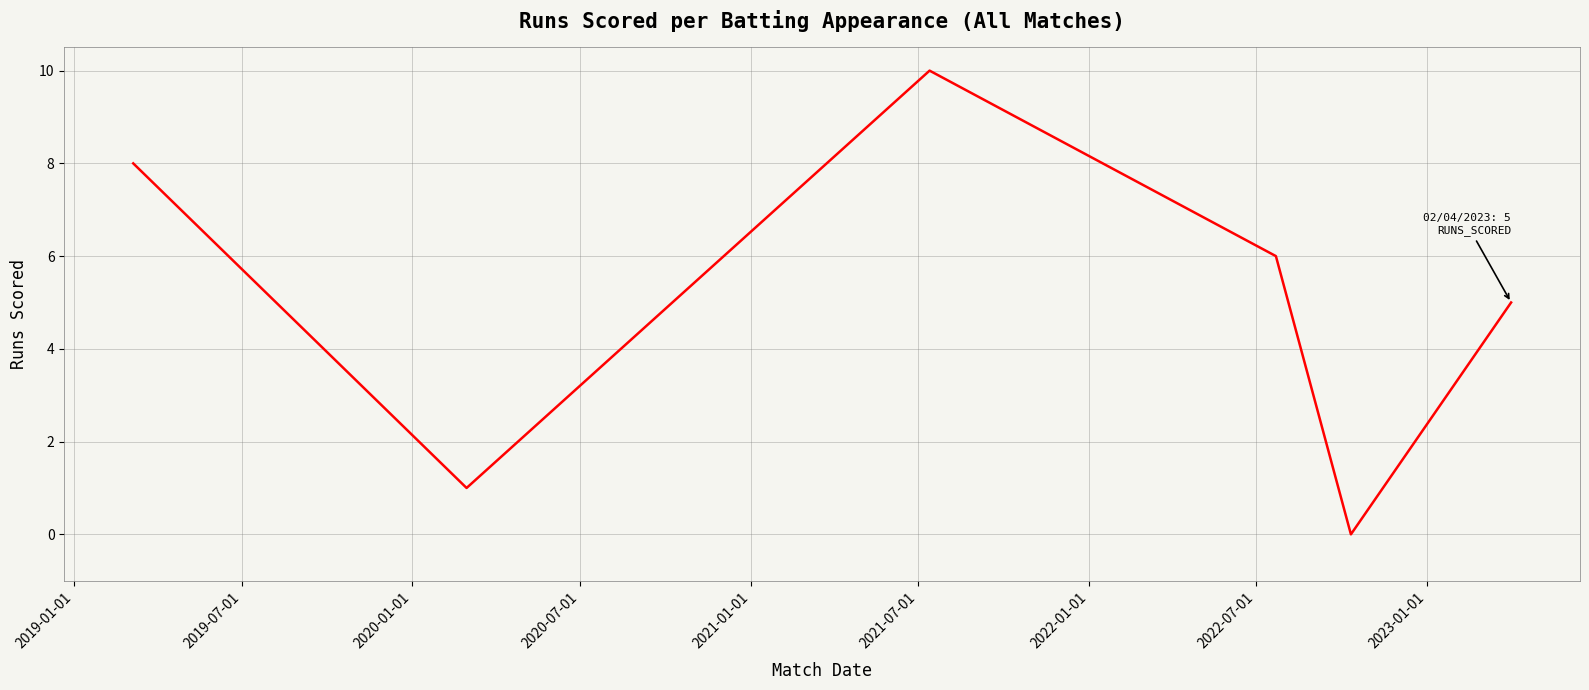

What is the average value?

5